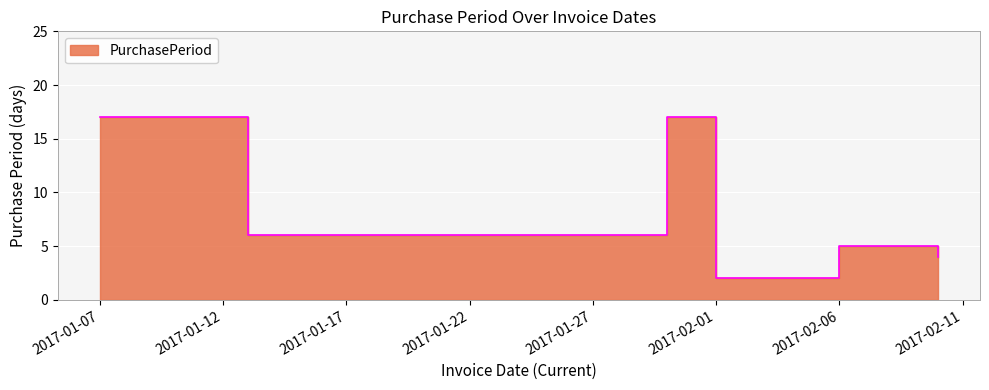

Reading right to left, list all the values displayed in this chart.

4	5	2	17	6	17